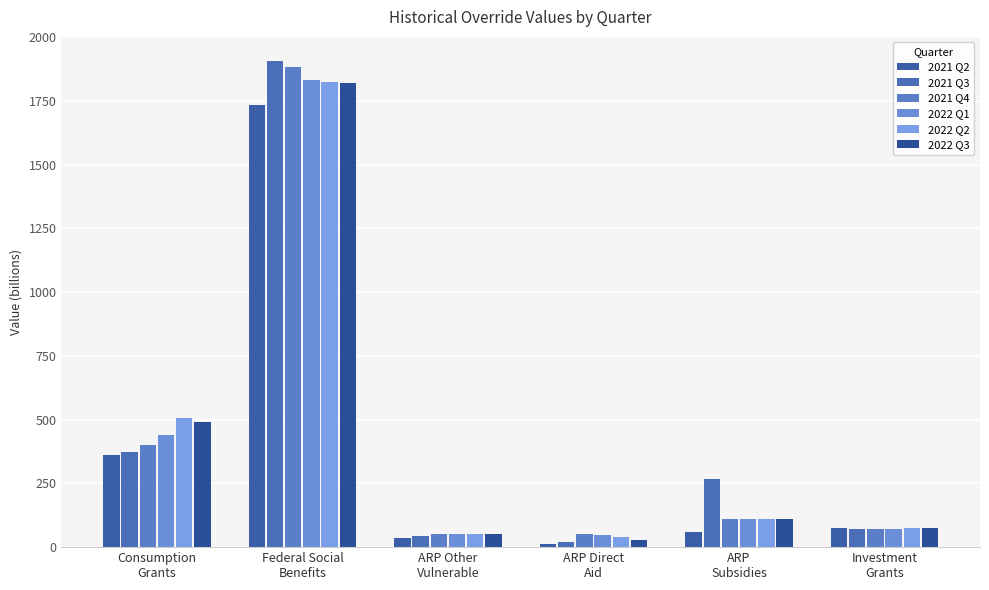

What is the difference between the highest and lowest values at Investment
Grants?

6.0